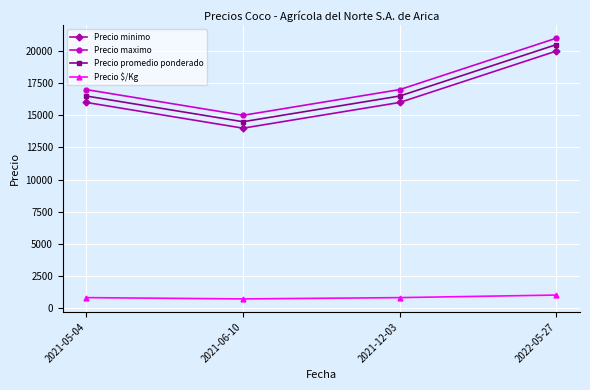

What is the average value of the Precio promedio ponderado series?

17000